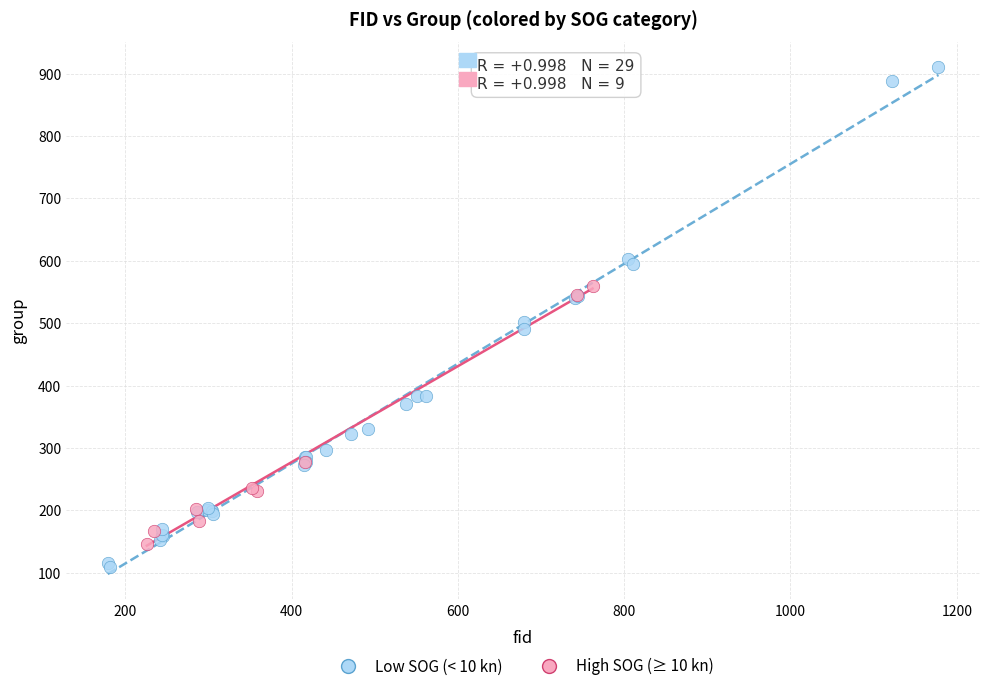

Which series contains the highest Y value?

Low SOG (< 10 kn)